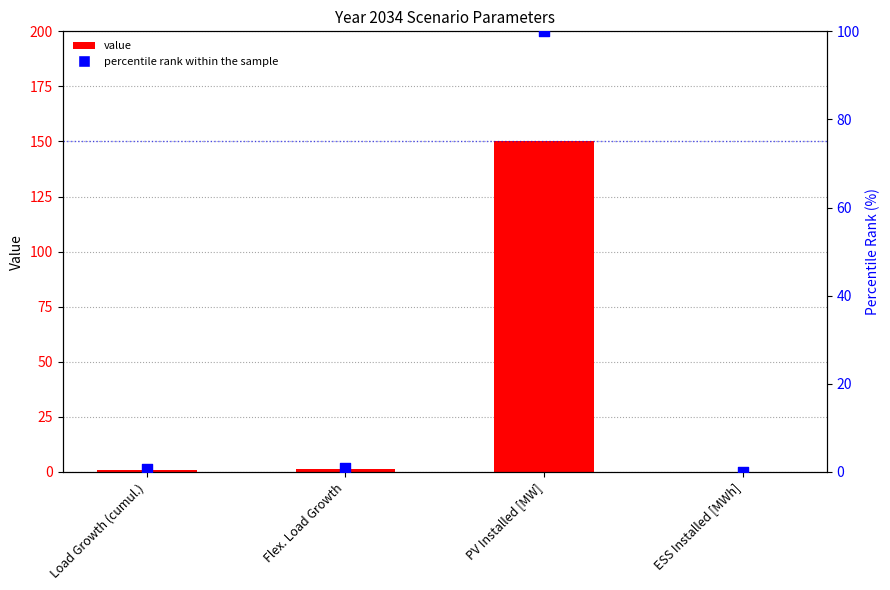

Is the value of percentile rank within the sample at Flex. Load Growth greater than the value of value at Load Growth (cumul.)?

No